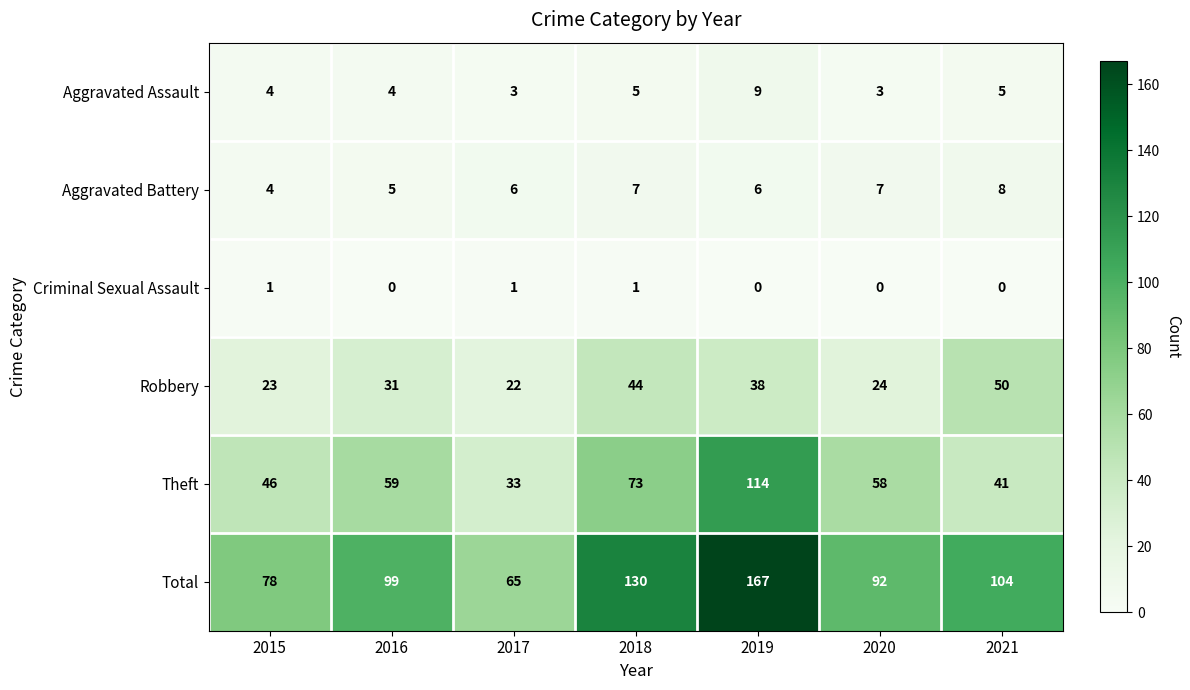

What is the greatest value displayed?

167